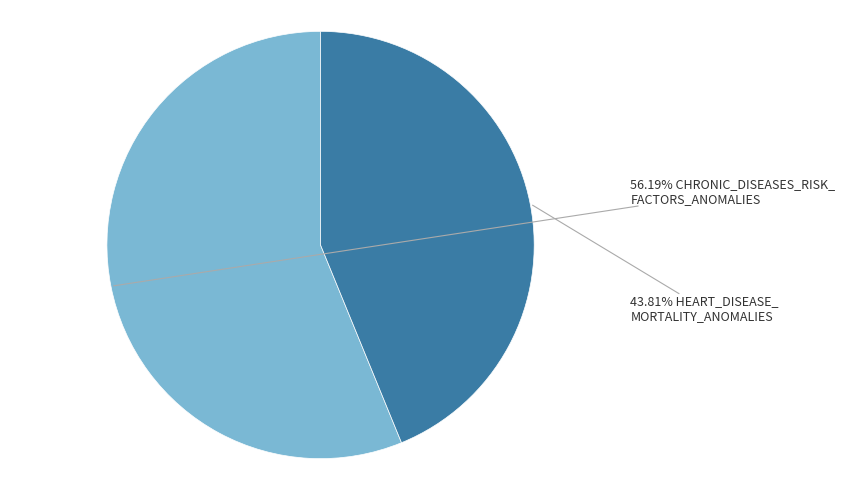

Does any single category account for the majority?

Yes